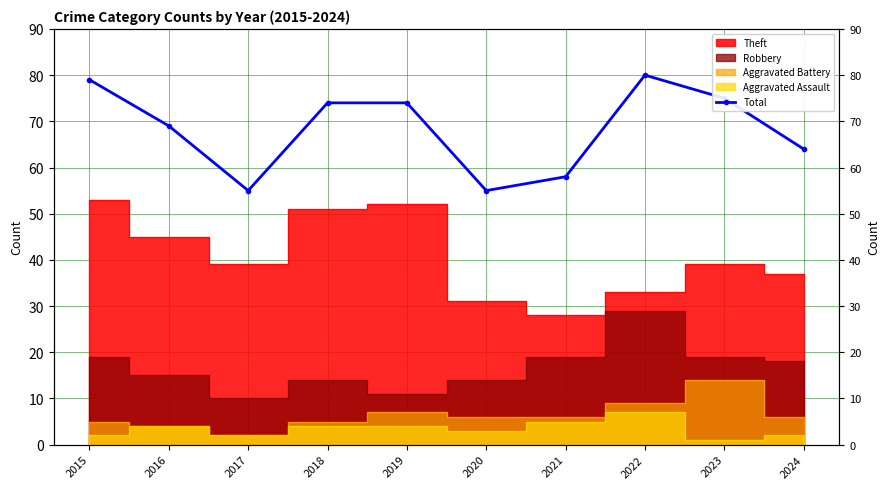

What is the difference between the maximum and minimum values?

25